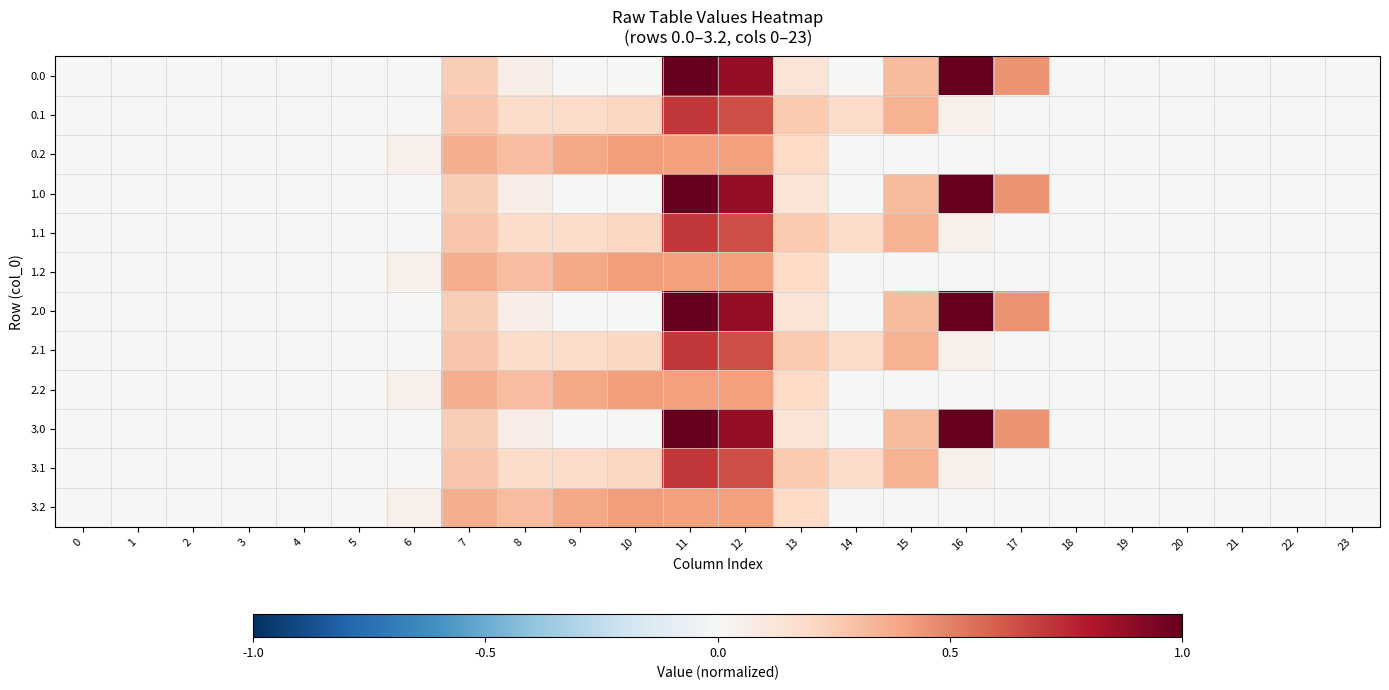

At which category is the sum across all series the highest?

11